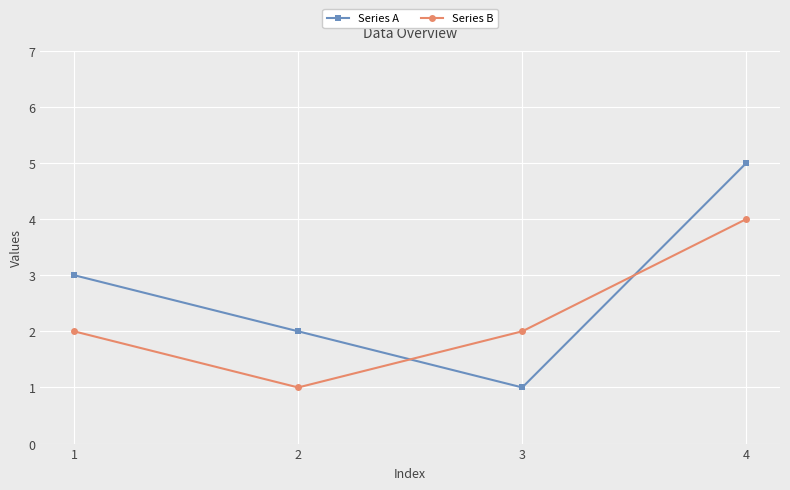

What is the average value of the Series A series?

3